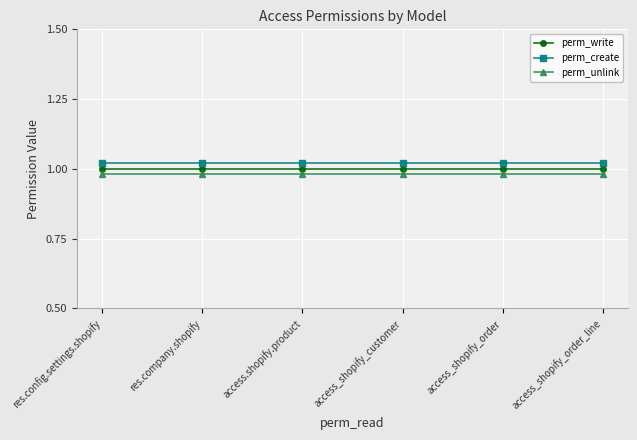

What is the total value across all series at res.company.shopify?

3.0